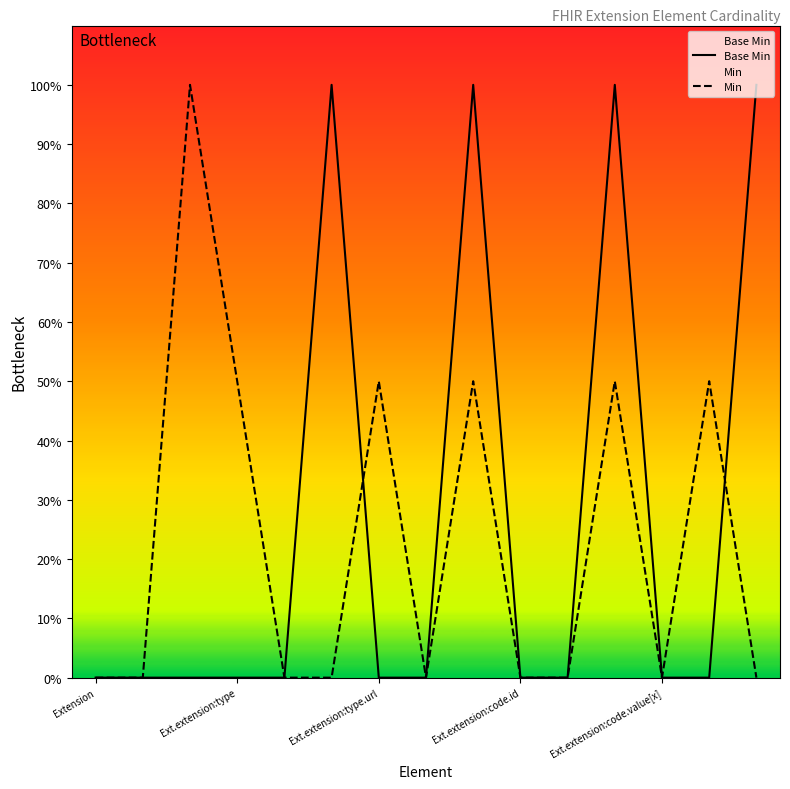

Where do Min and Base Min first cross each other?

5 and 6